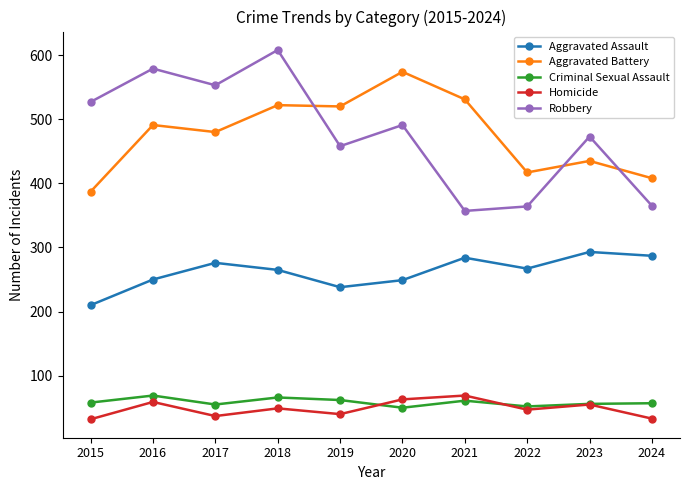

True or false: Homicide has more than 2 interior local peaks.

True